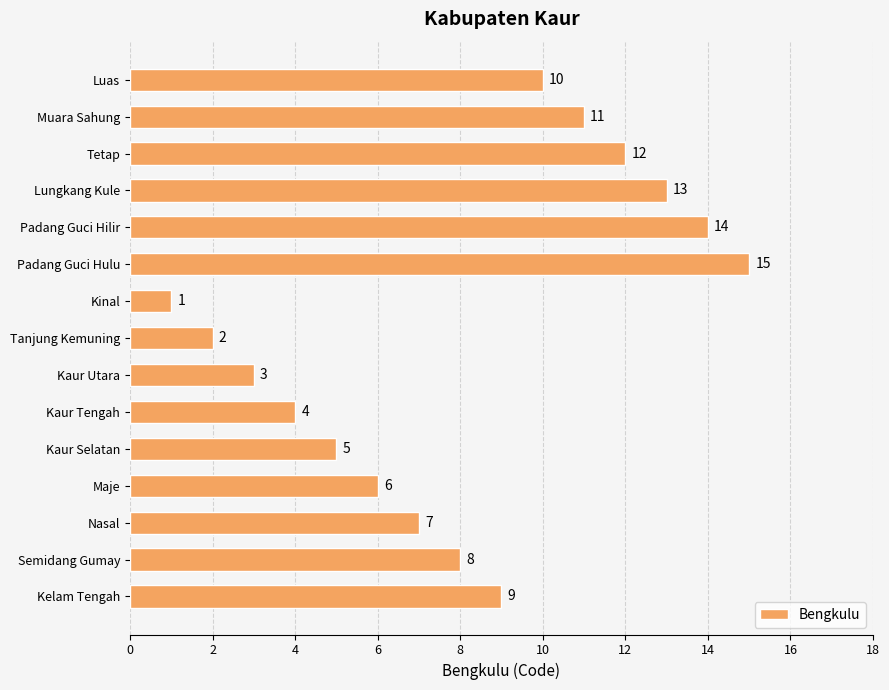

True or false: the data shows 3 at Kaur Utara.

True